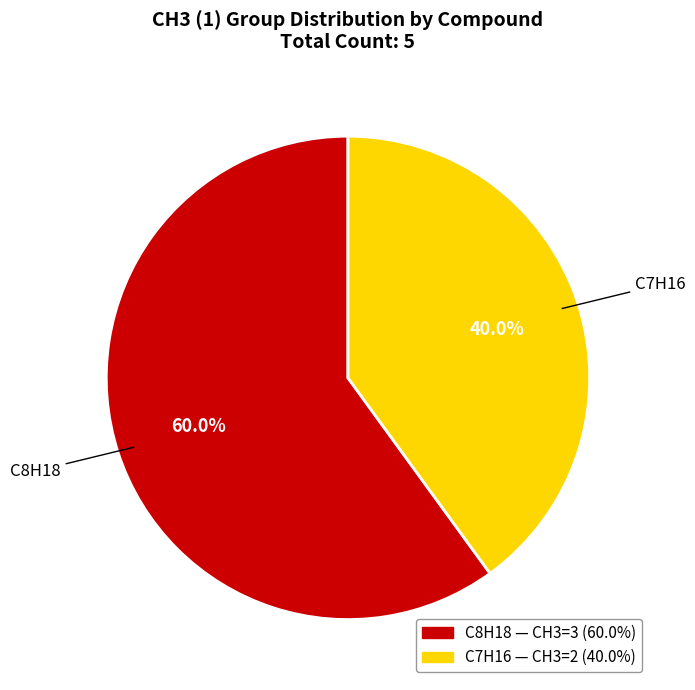

Is there a majority slice in this chart?

Yes